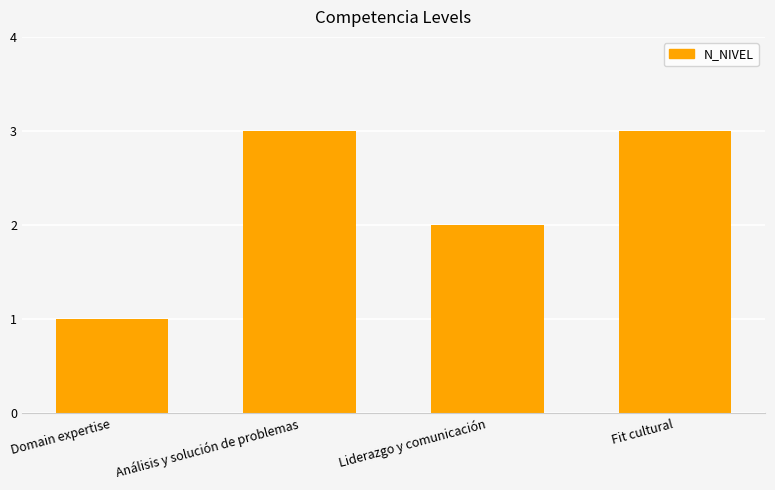

What position from the right is Análisis y solución de problemas?

3